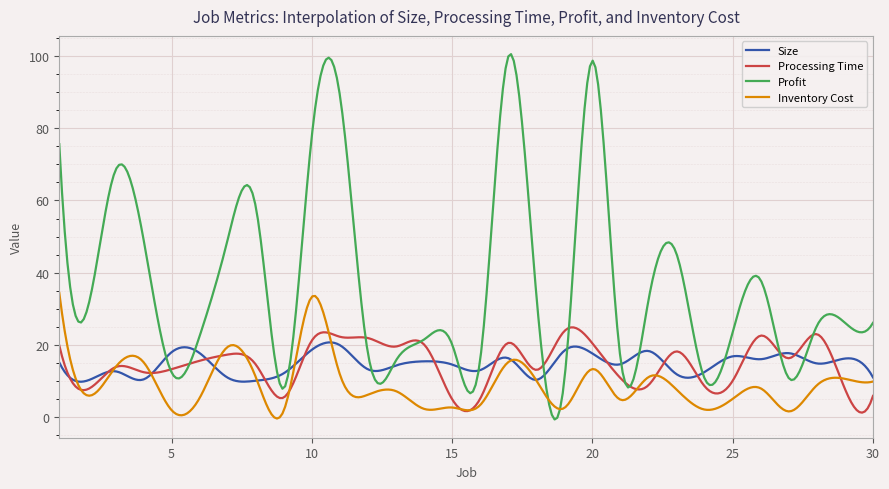

True or false: Profit and Inventory Cost intersect in this chart.

True